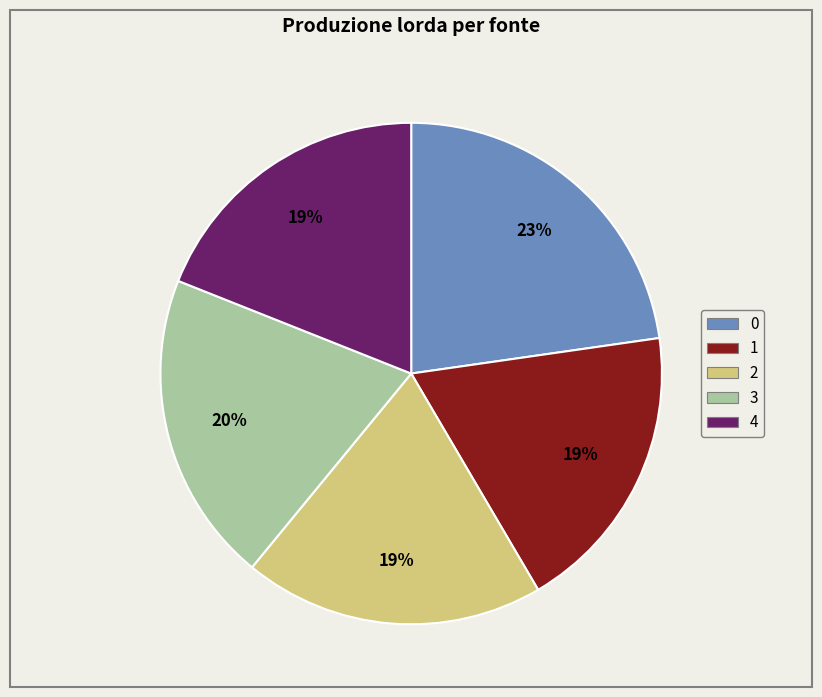

How many segments does this pie chart have?

5